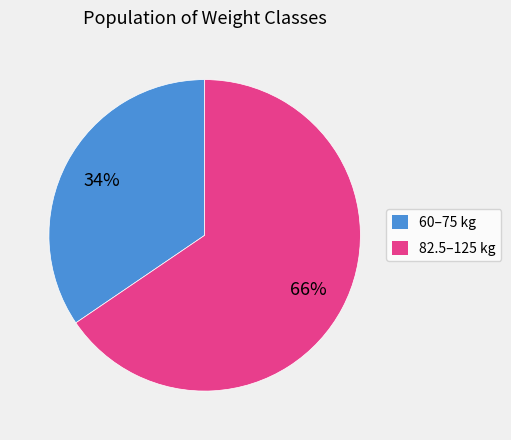

How many segments does this pie chart have?

2